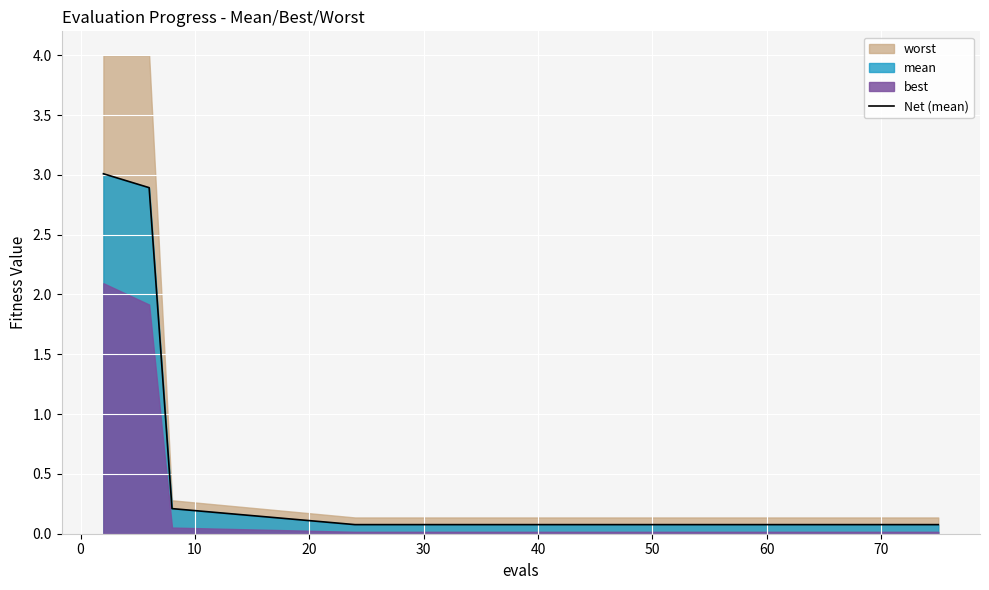

What is the value of the 9th point from the left?

0.1